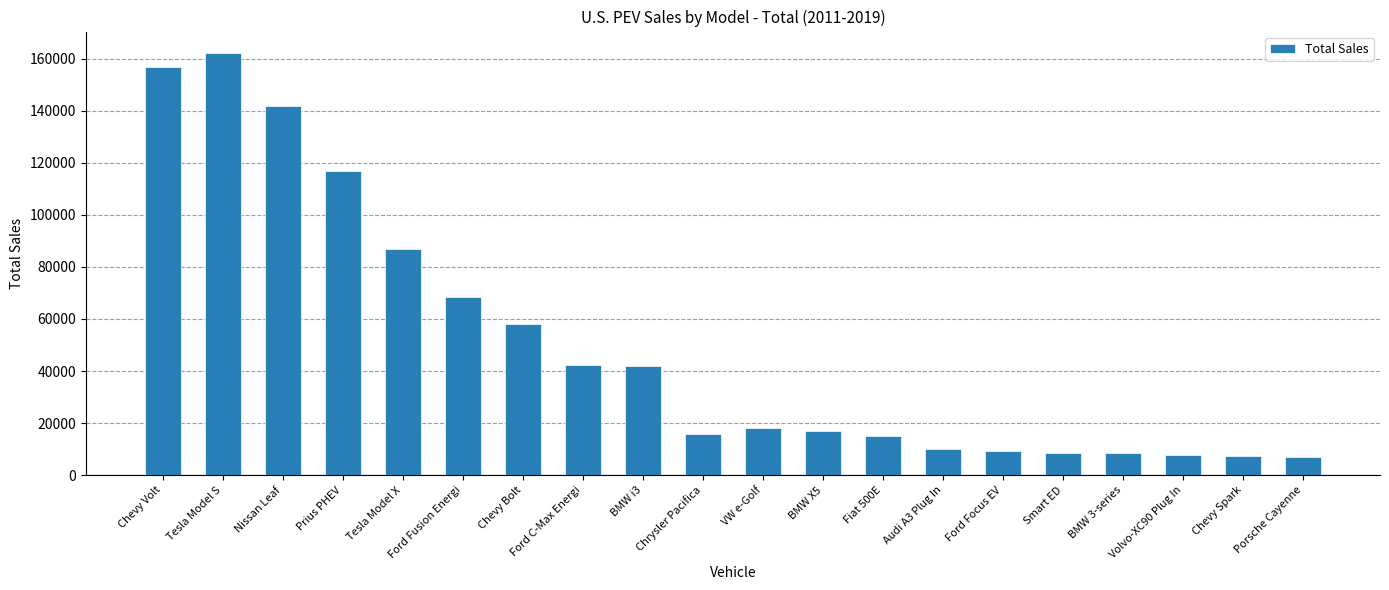

What is the change in value from Ford C-Max Energi to Chevy Spark?

-34832